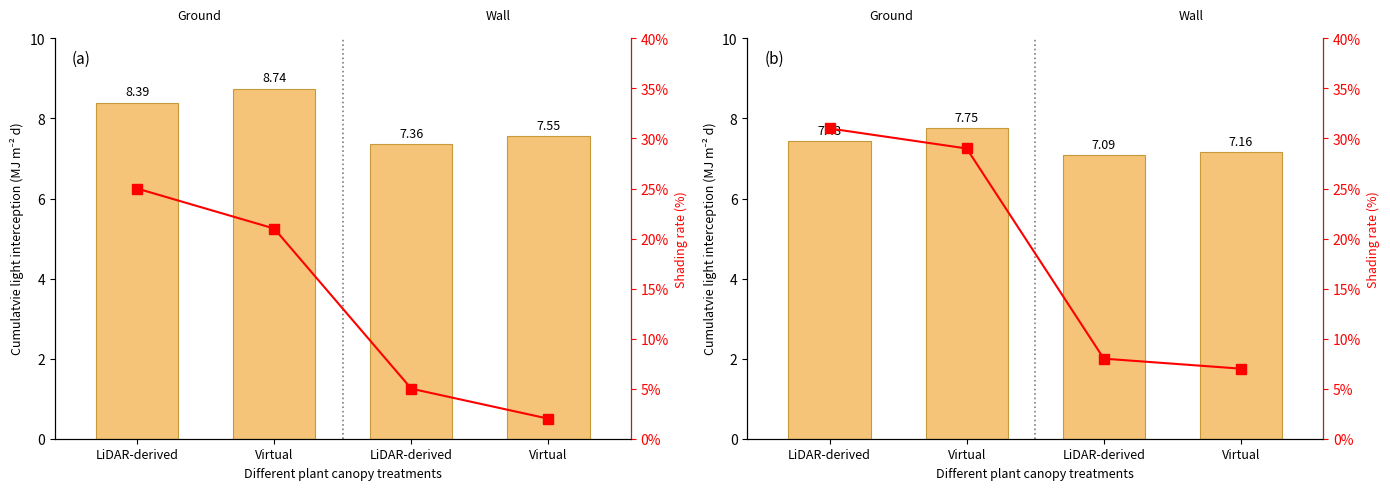

Which has a higher value, LiDAR-derived or Virtual?

Virtual